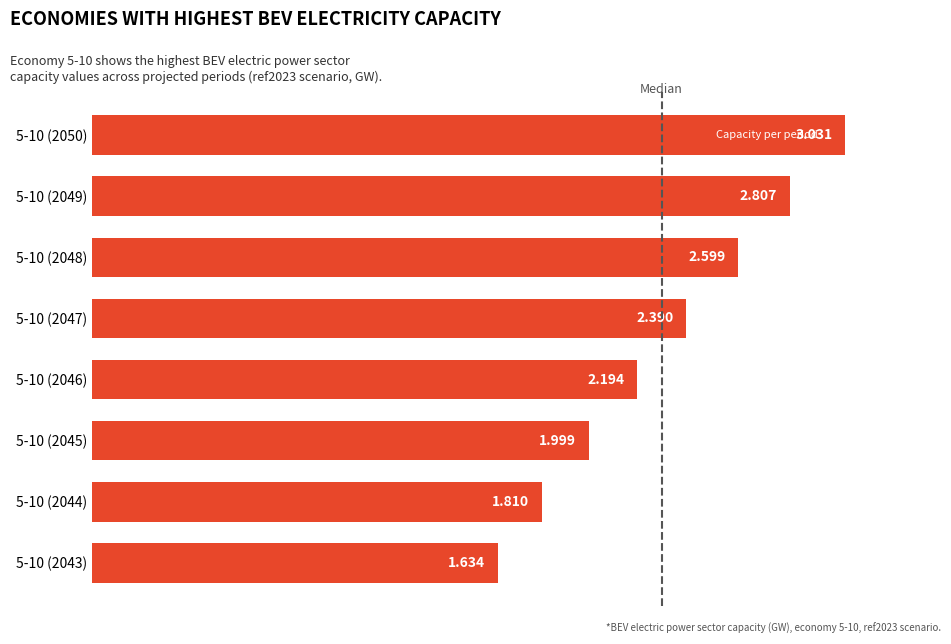

Does the chart contain any negative values?

No